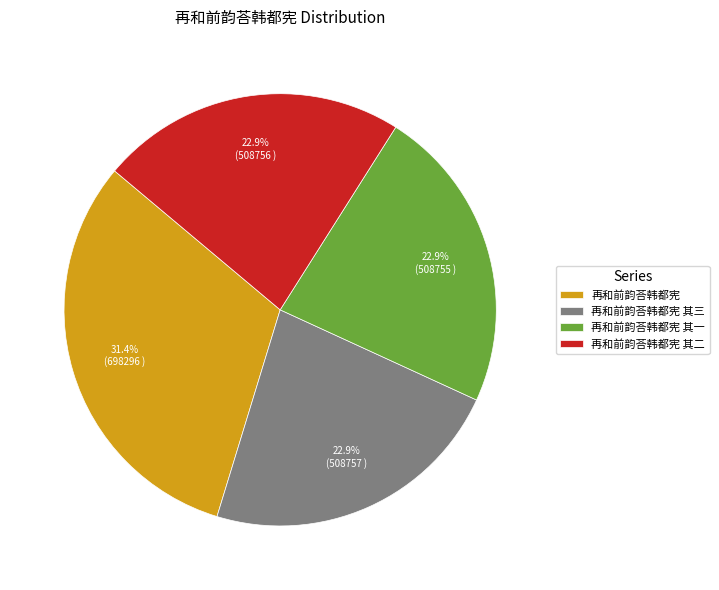

What percentage is the 再和前韵荅韩都宪 其一 slice, to the nearest percent?

23%